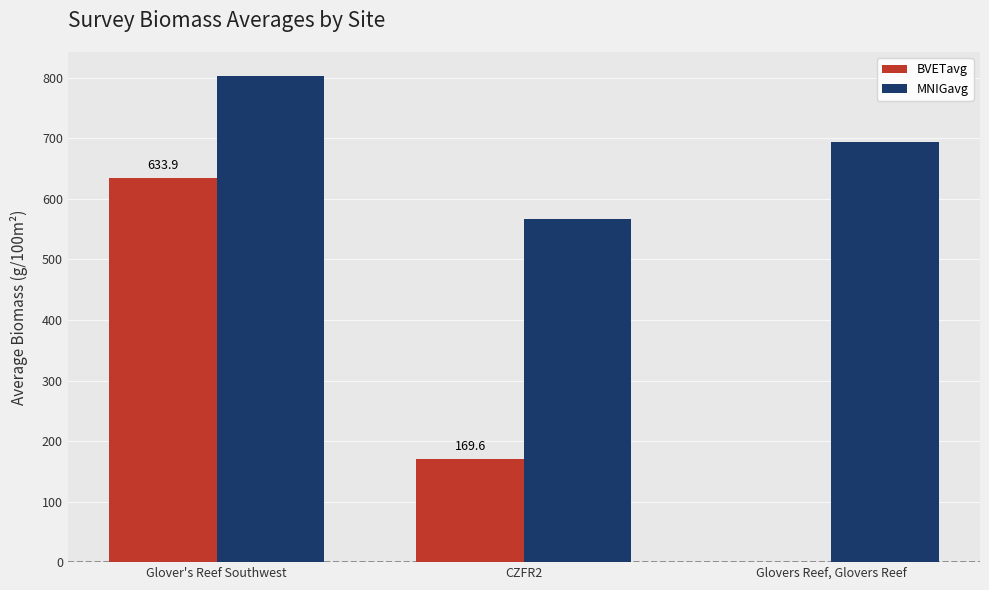

Are the bars horizontal?

No